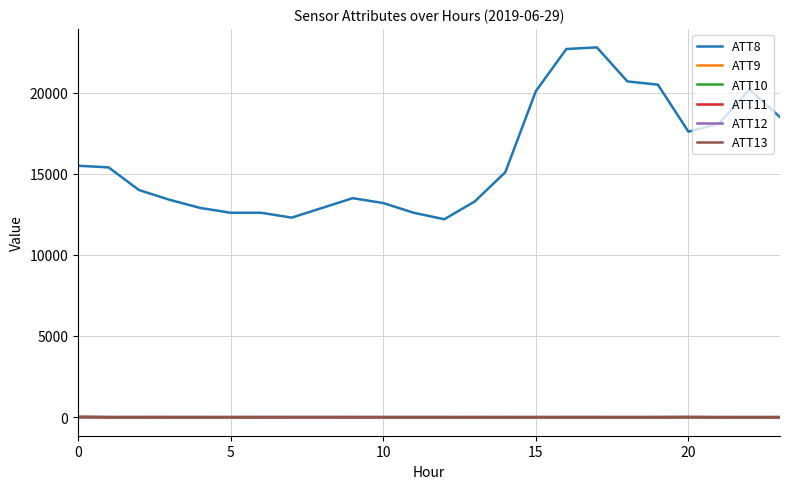

Which series has the largest range (max minus min)?

ATT8